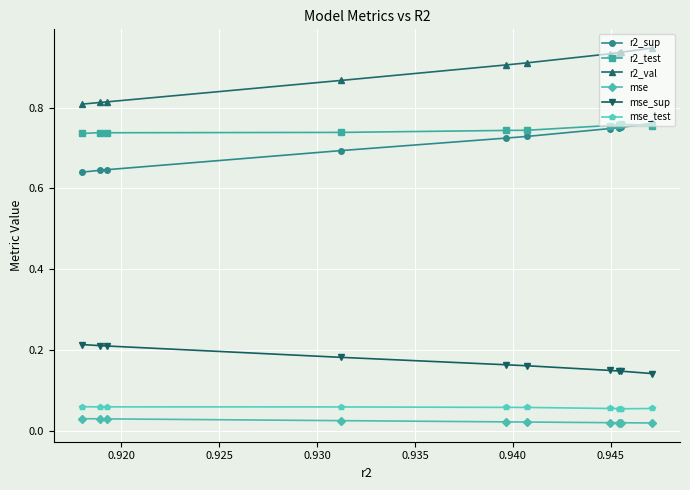

Which series has the largest range (max minus min)?

r2_val